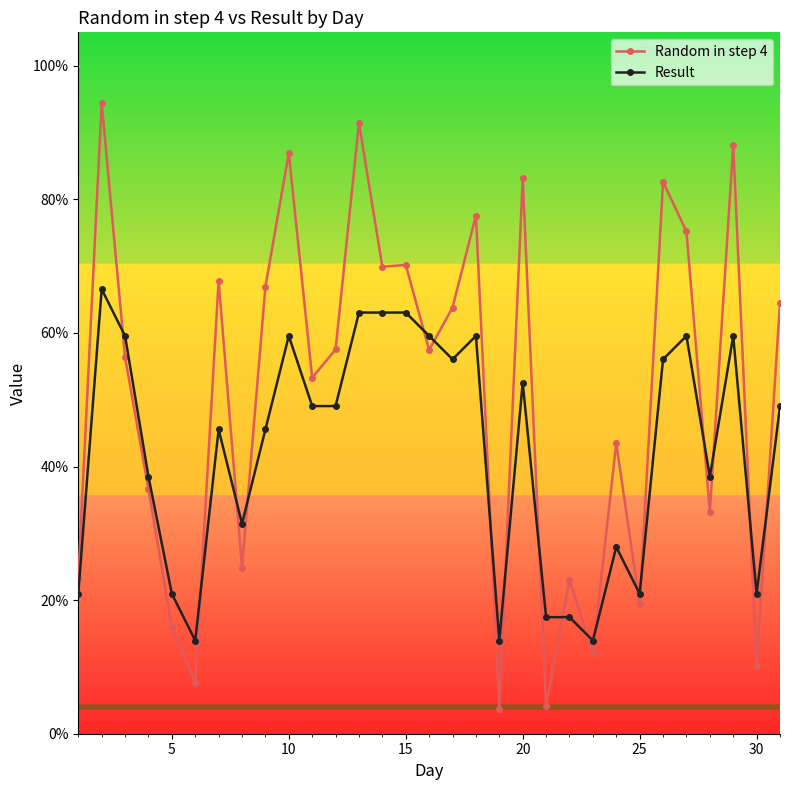

Which series has the largest total across all categories?

Random in step 4